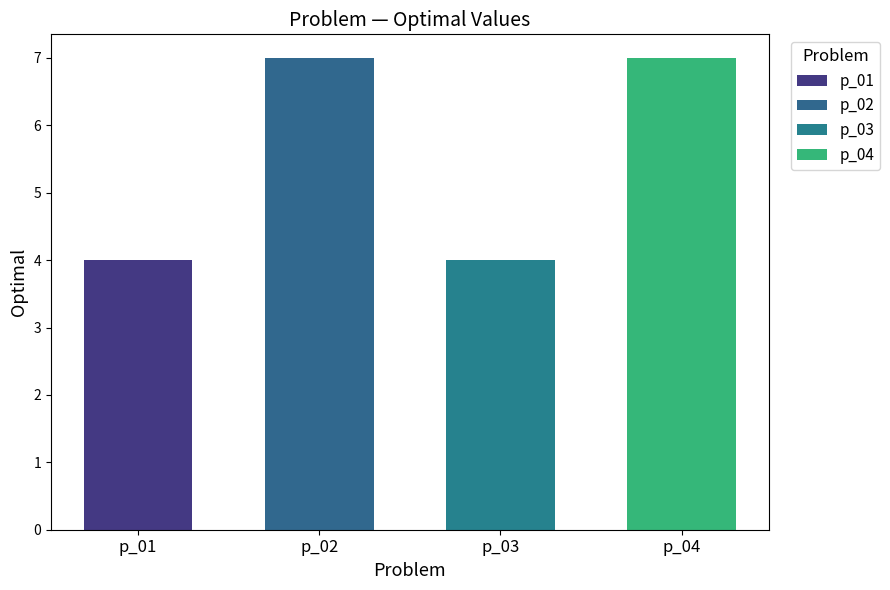

Is it true that the value at p_02 is 7?

True